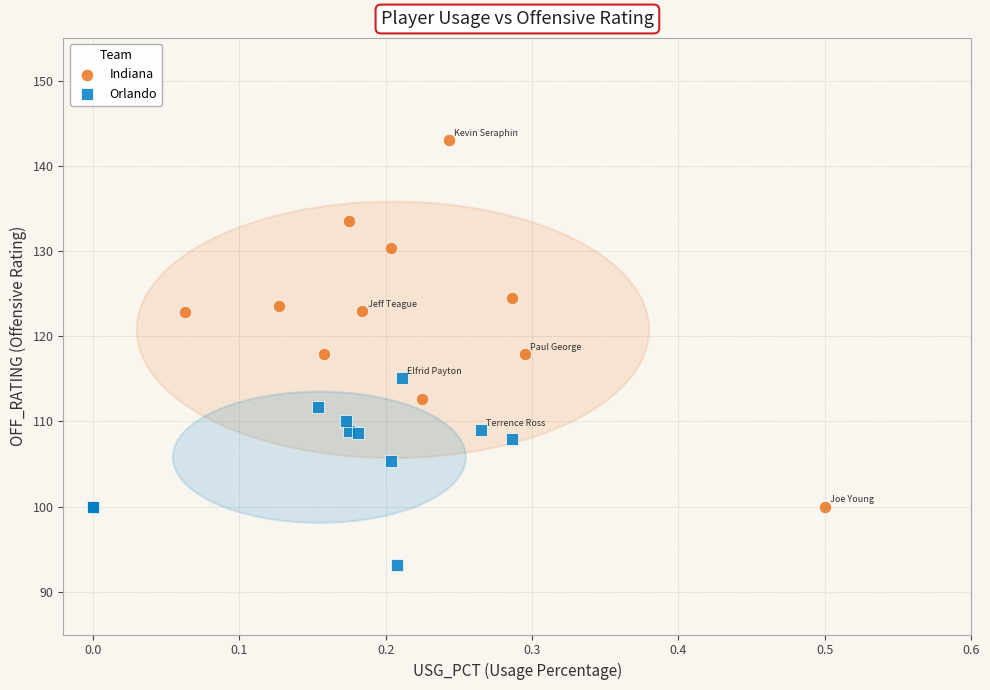

Which series contains the lowest Y value?

Orlando